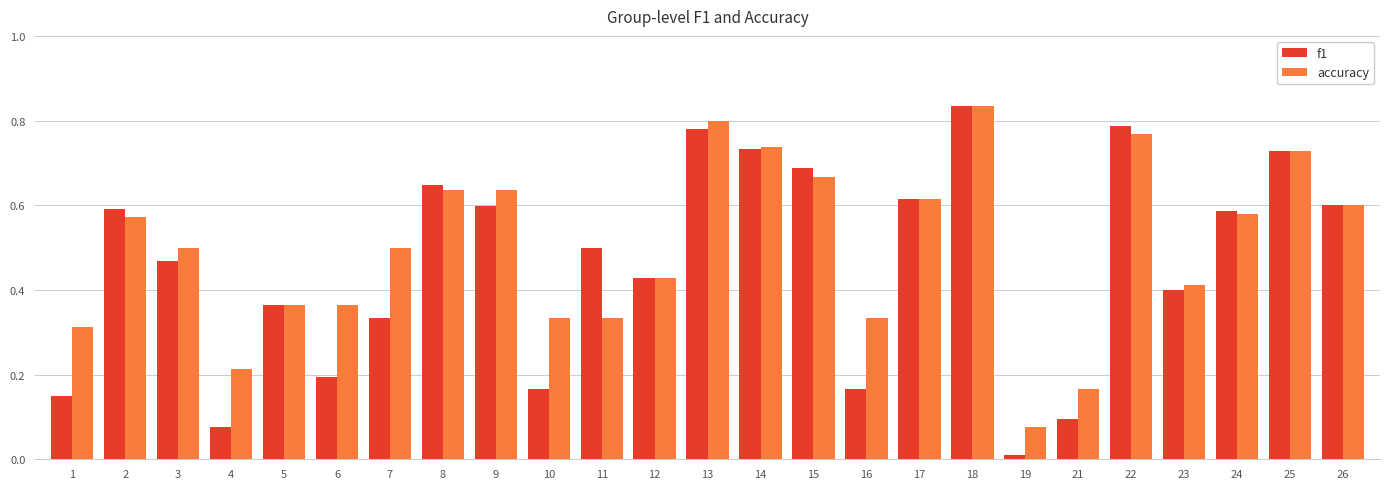

What are all the series names shown in the legend?

f1, accuracy